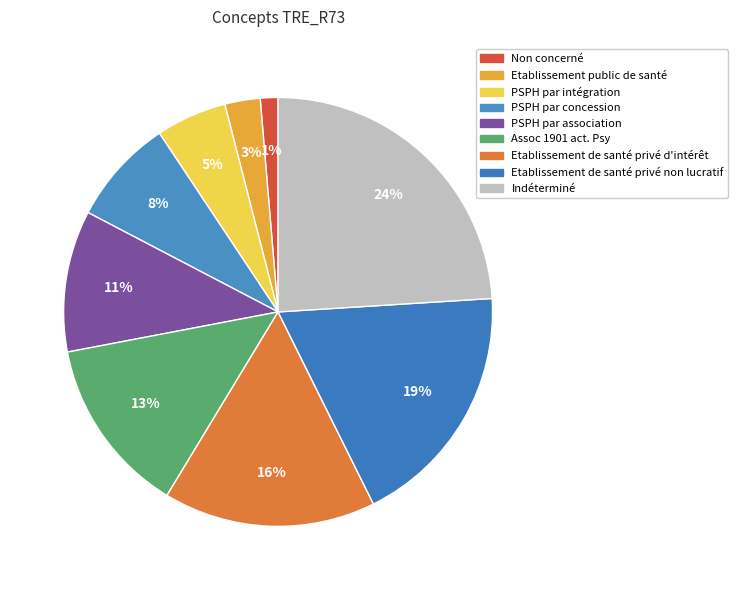

Rank the categories by value from lowest to highest.

Non concerné, Etablissement public de santé, PSPH par intégration, PSPH par concession, PSPH par association, Assoc 1901 act. Psy, Etablissement de santé privé d'intérêt, Etablissement de santé privé non lucratif, Indéterminé